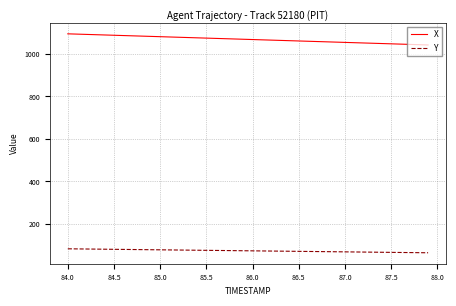

Rank the series by their average value, from highest to lowest.

X, Y